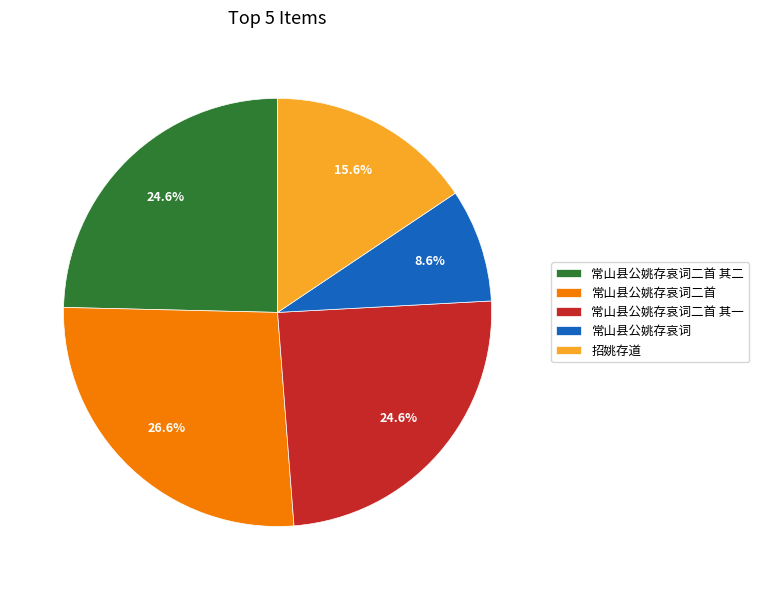

Is there any slice that represents more than half of the pie?

No